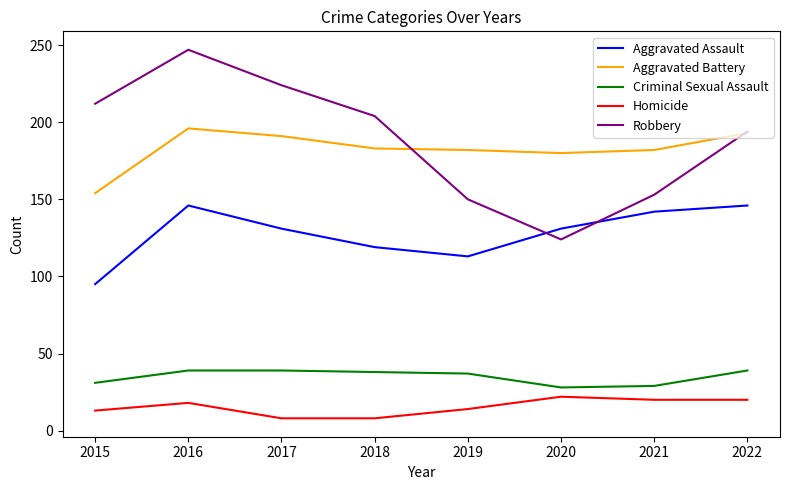

What is the highest value of the Robbery series?

247